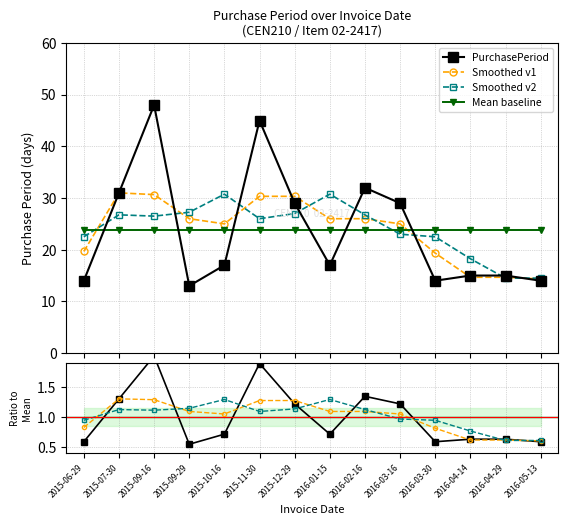

What position from the right is 2016-05-13?

1